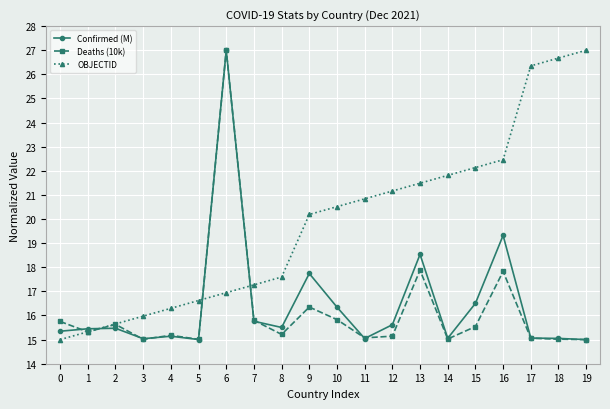

What is the approximate value of OBJECTID at 14?

21.8